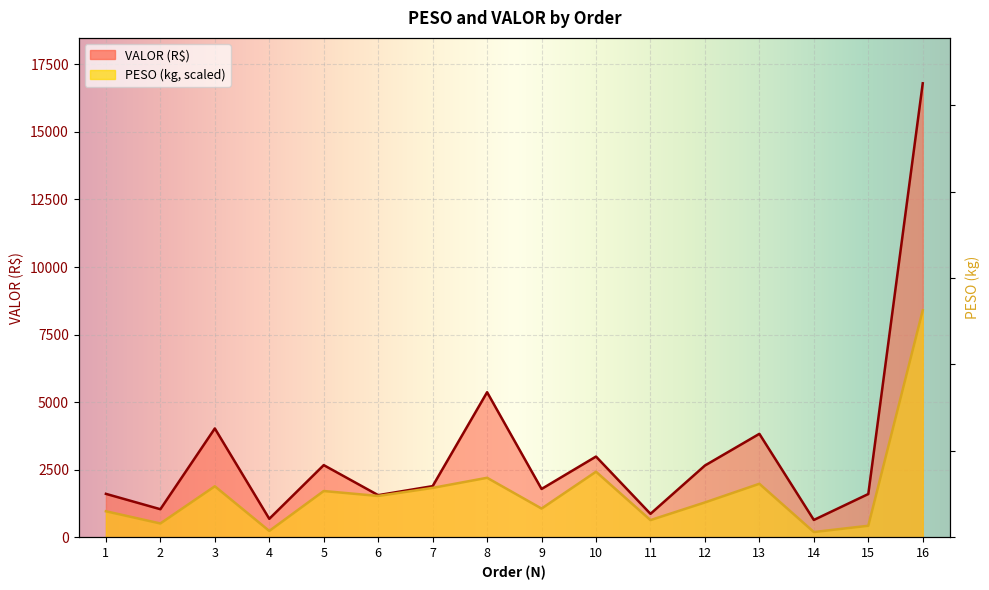

Rank the series at 15 from lowest to highest value.

PESO, VALOR